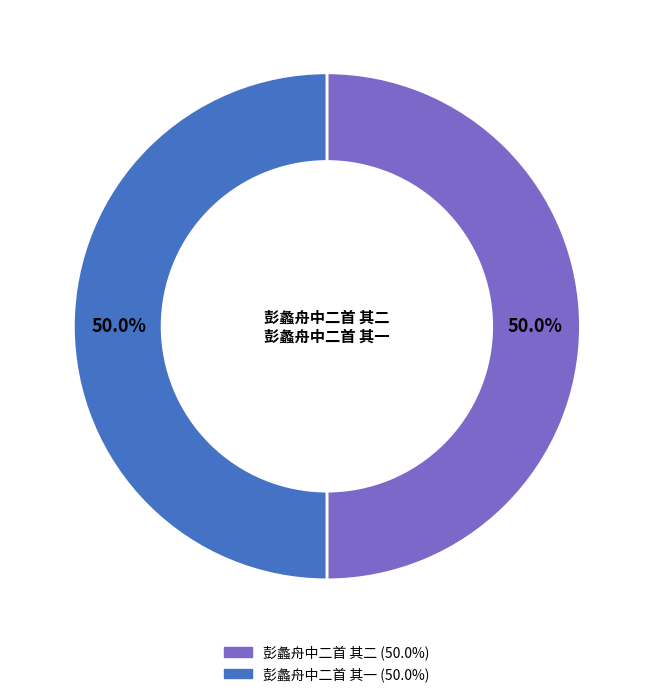

Approximately how many times larger is the value at 彭蠡舟中二首 其一 compared to 彭蠡舟中二首 其二?

1.0